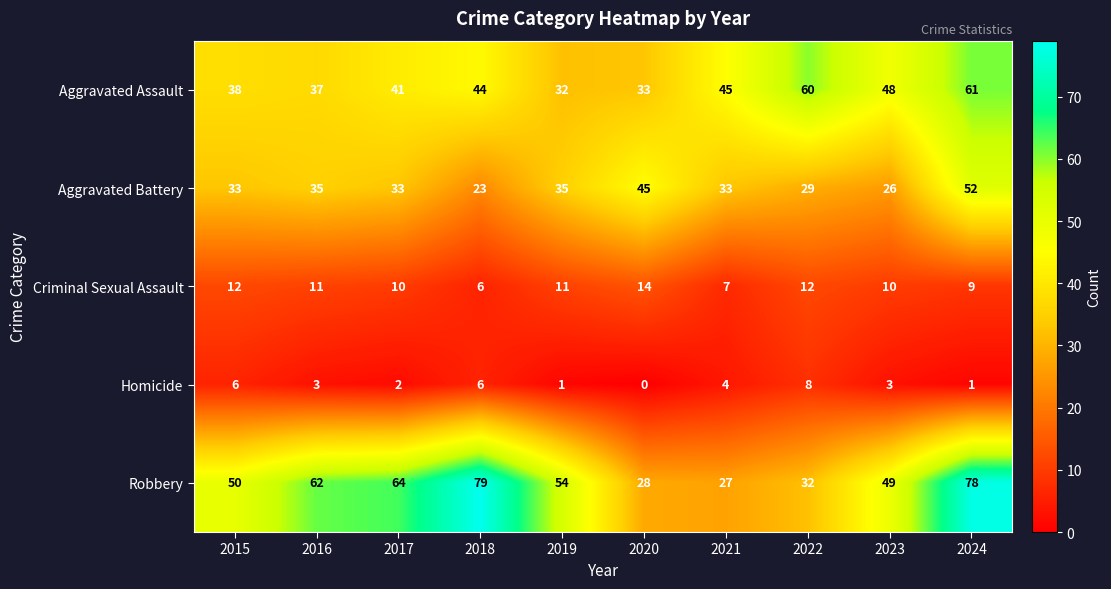

At which category is the sum across all series the highest?

2024